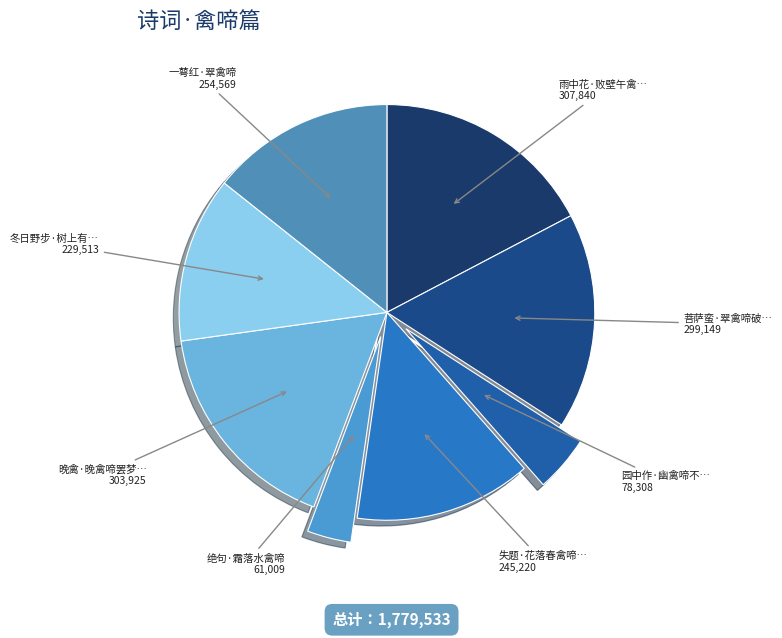

To the nearest percent, what is the difference between the largest and smallest slice percentages?

14%